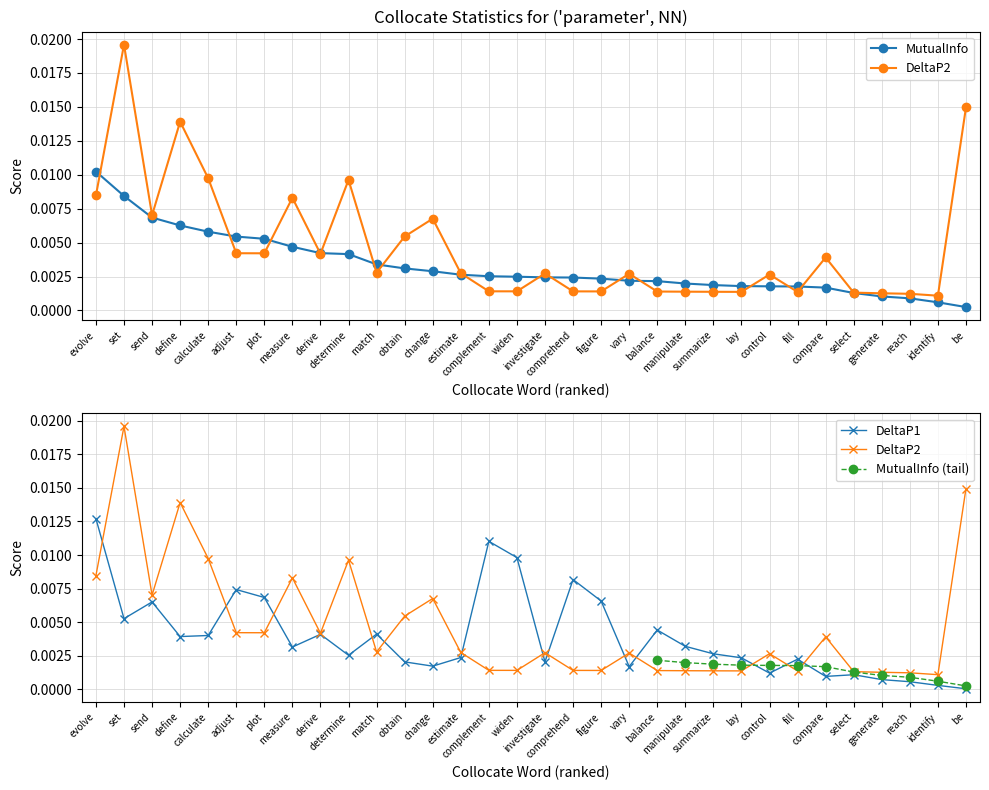

Is the value of DeltaP1 at measure greater than the value of DeltaP2 at lay?

Yes